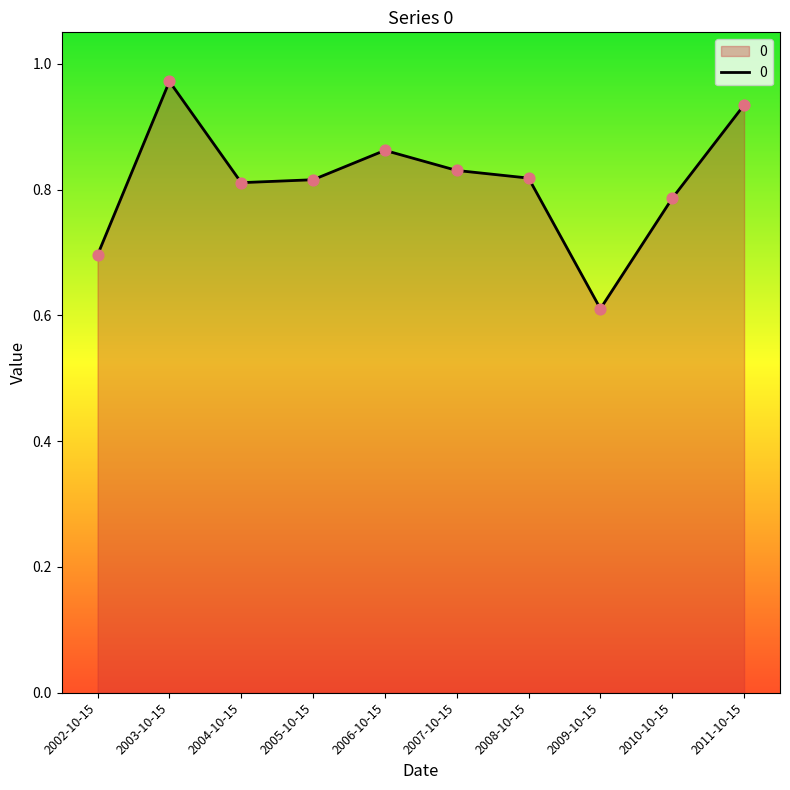

Which has a higher value, 2003-10-15 or 2008-10-15?

2003-10-15